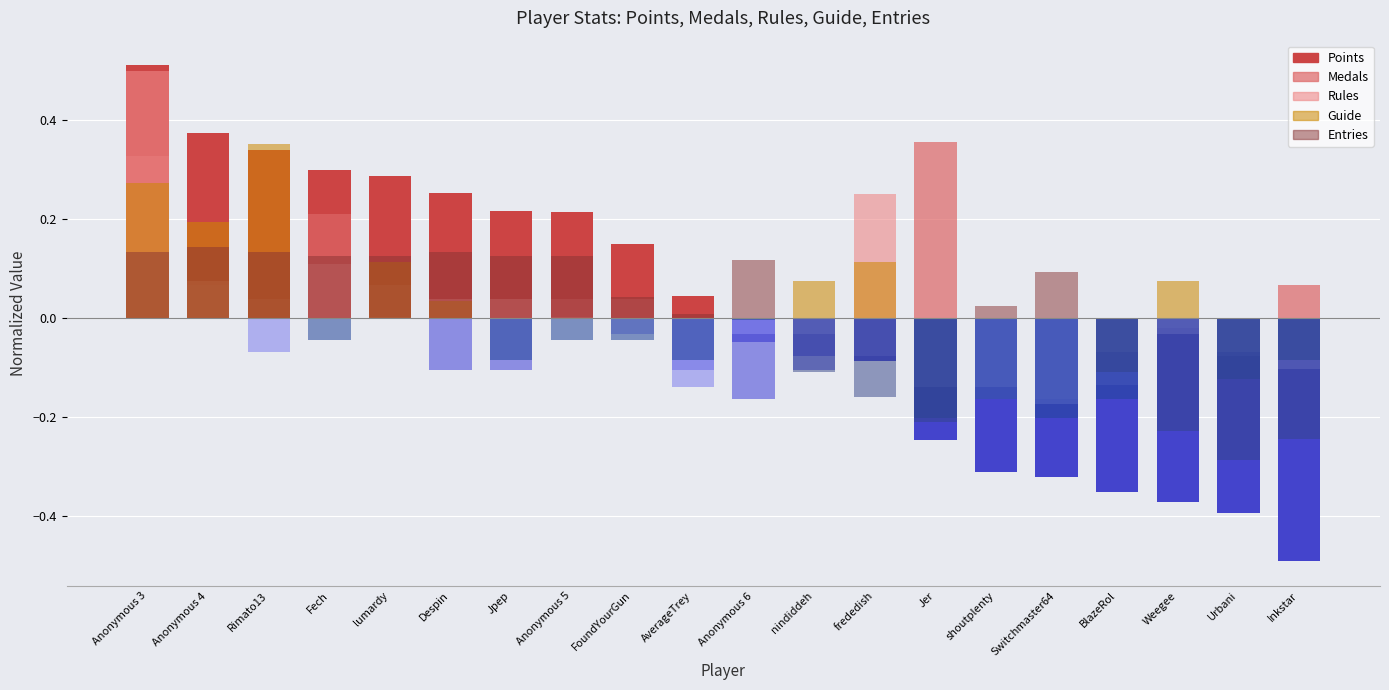

Is the value of Rules at lumardy greater than the value of Guide at Switchmaster64?

Yes